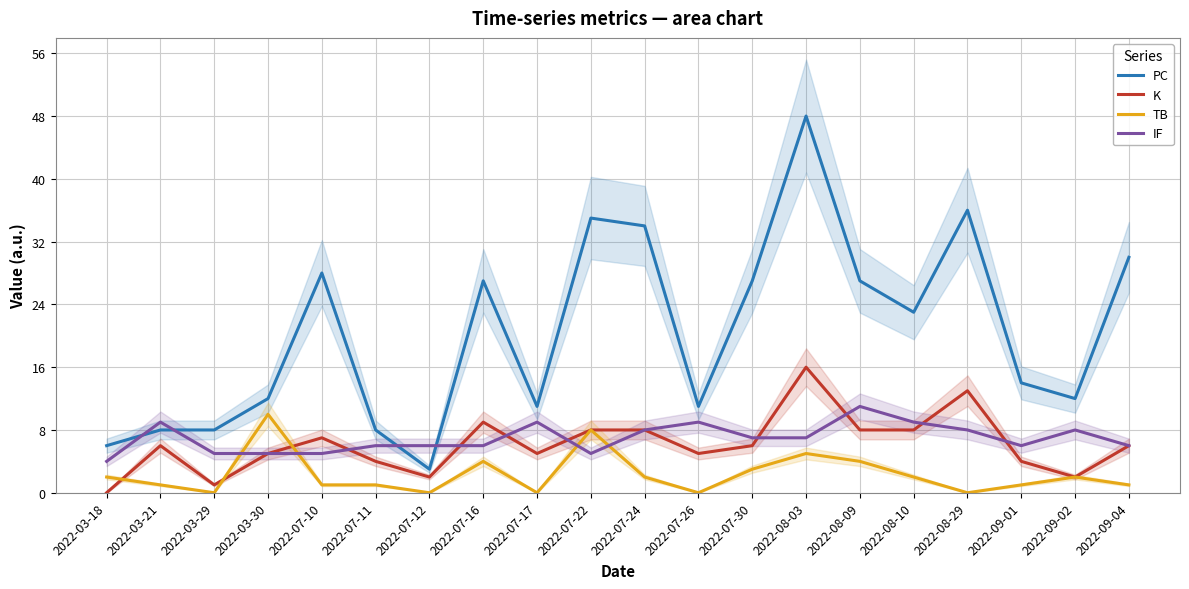

What are all the series names shown in the legend?

PC, K, TB, IF